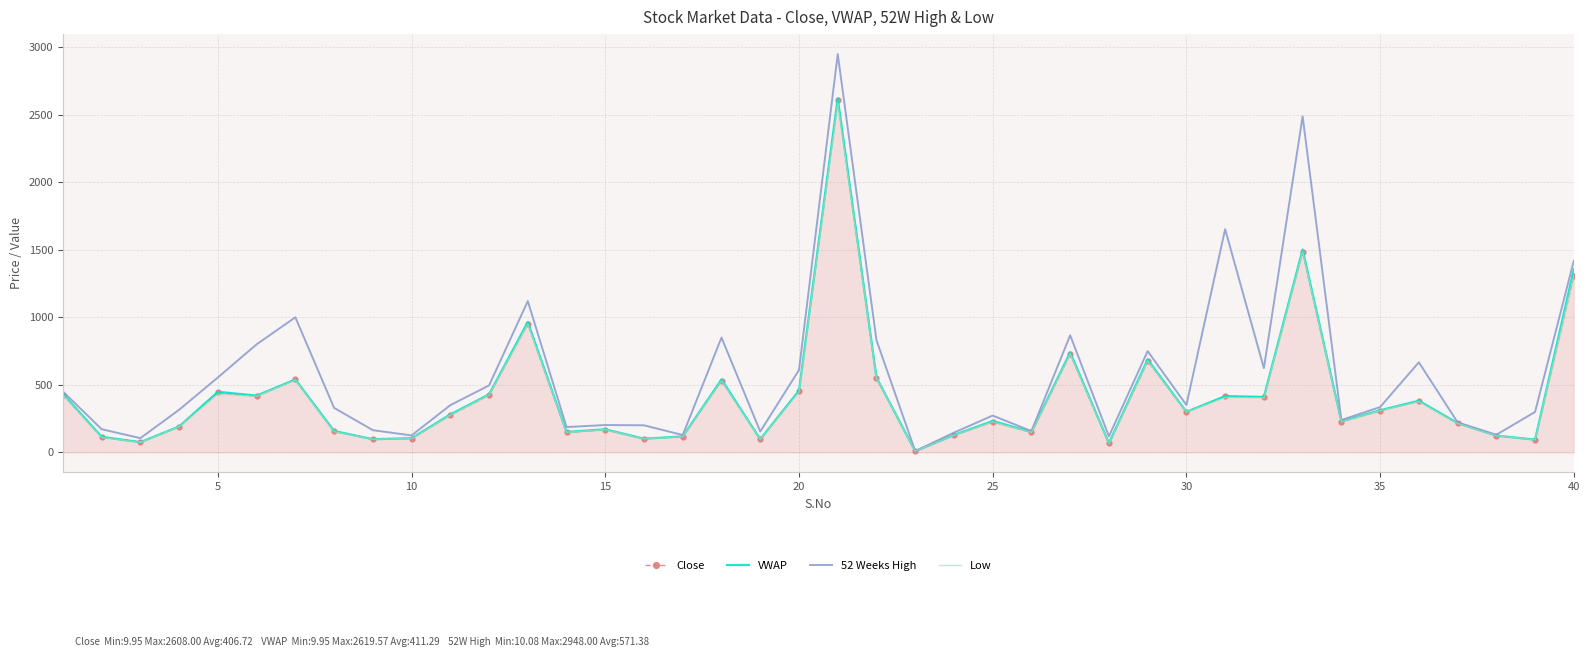

Which series has the largest total across all categories?

52 Weeks High